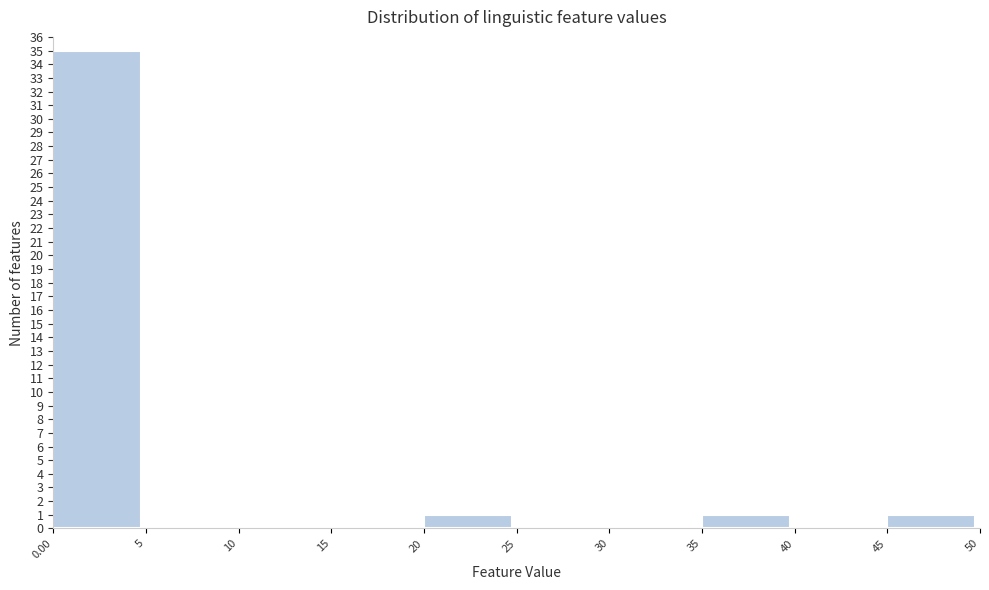

Which range on the x-axis has the tallest bar?

0.00 to 5